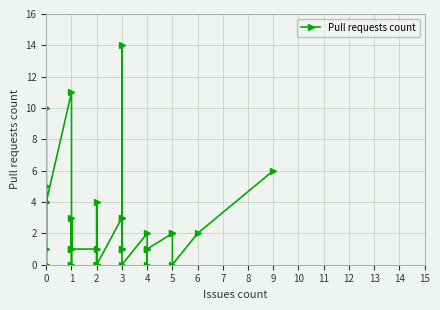

What is the maximum value shown in the chart?

14